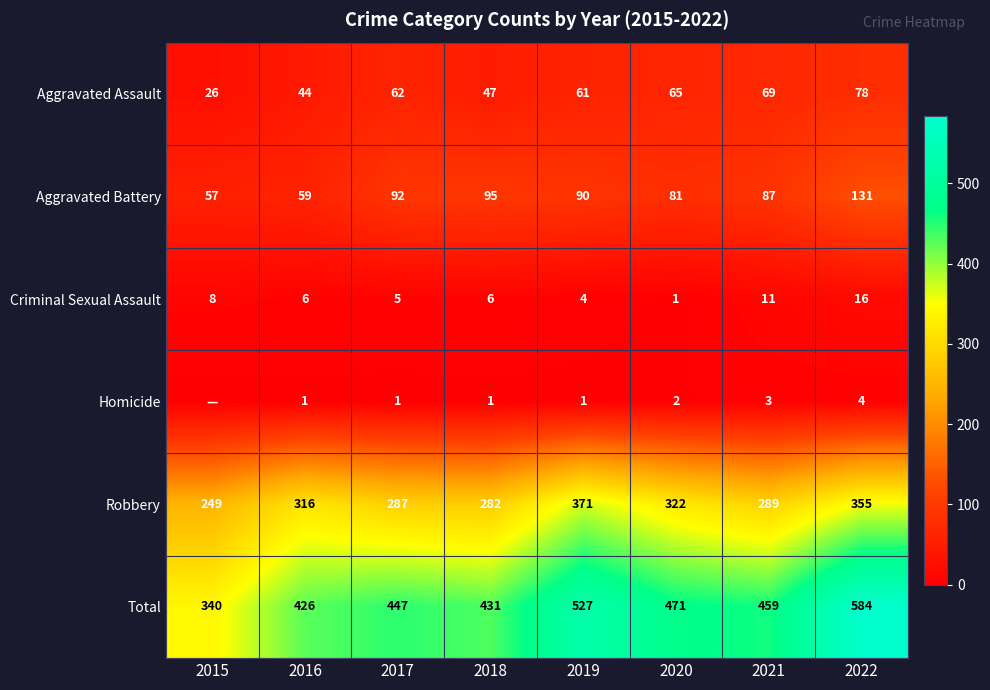

Where is Aggravated Battery nearest to the value 94?

2018